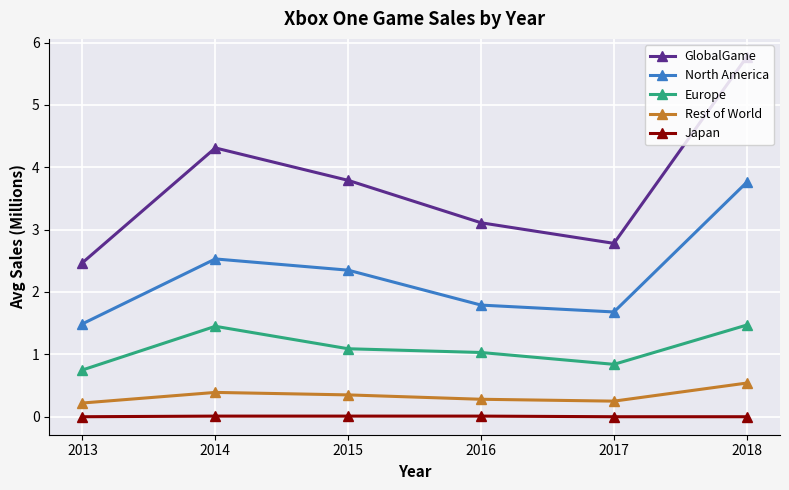

At which label does Europe first exceed 1?

2014